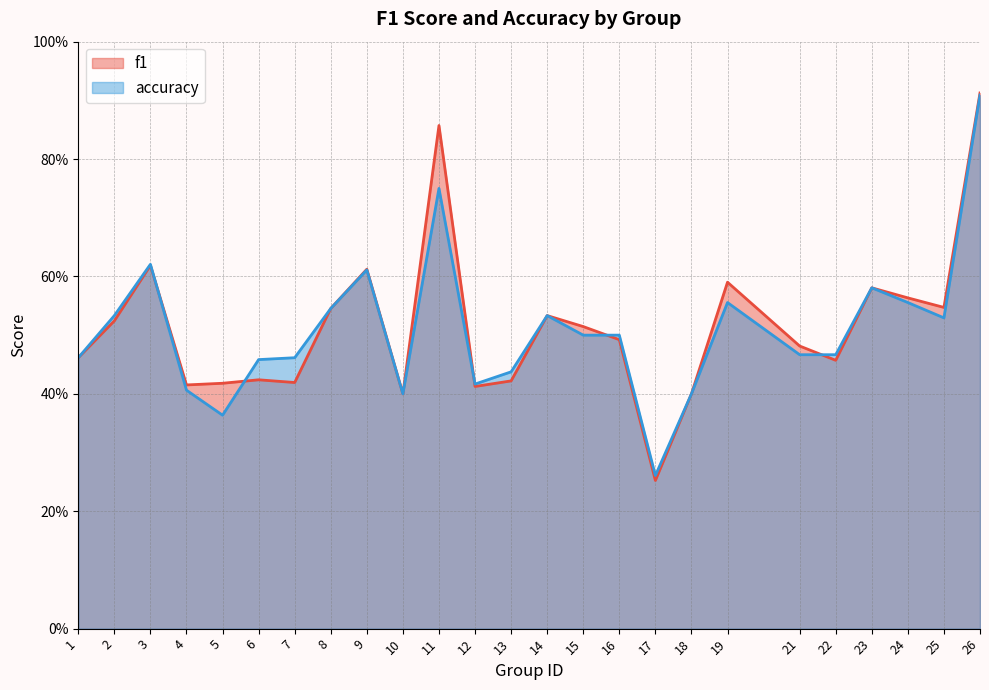

The value of accuracy at 19 is 0.6. True or false?

True